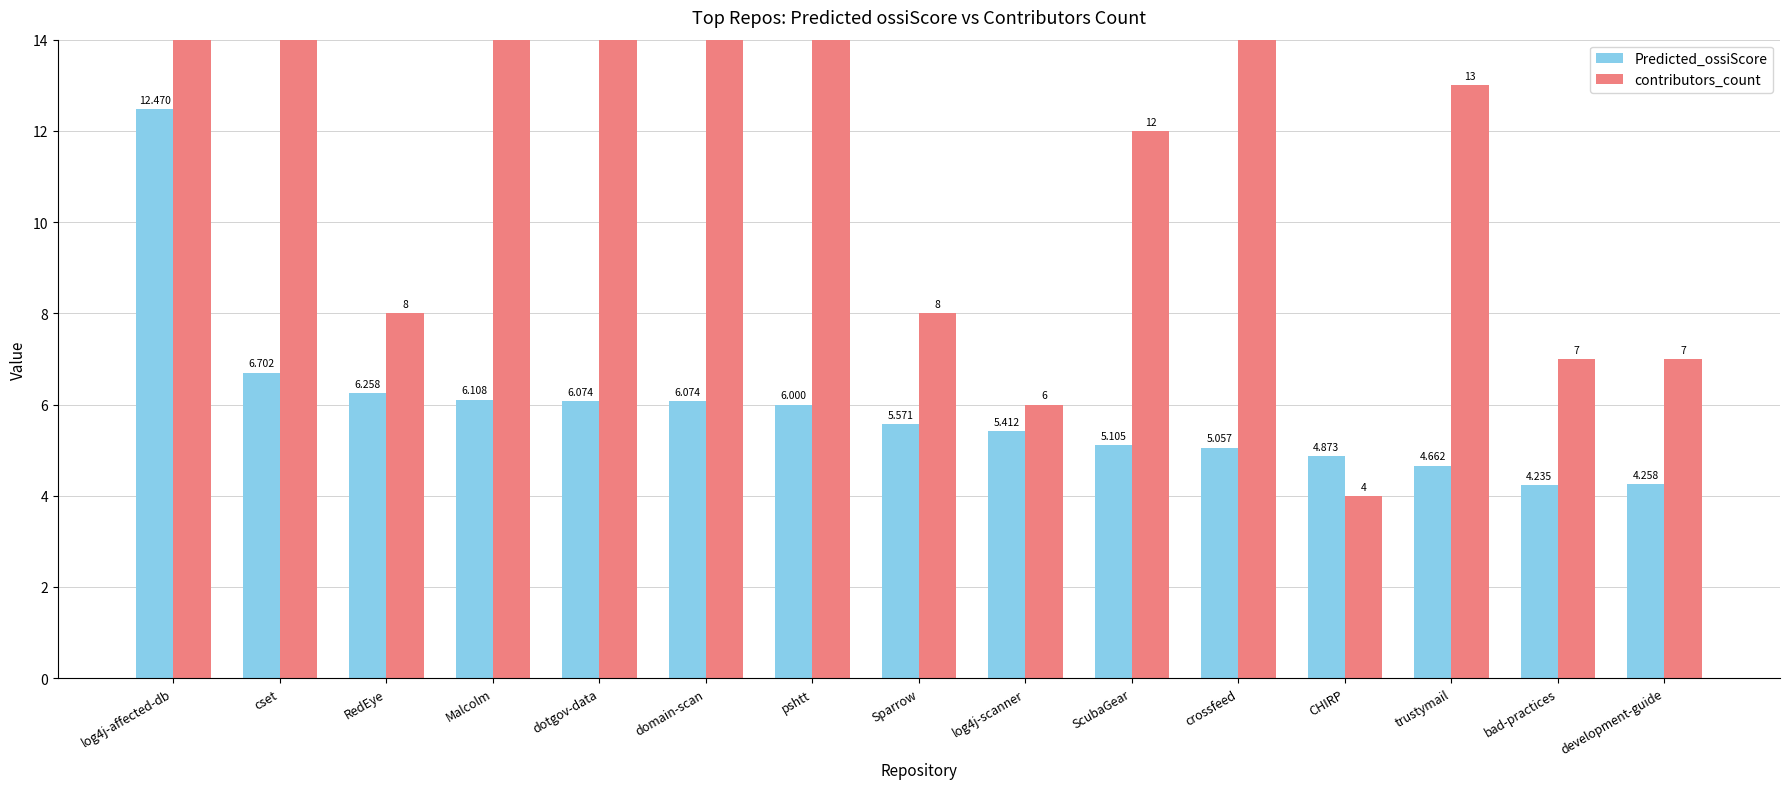

Which label corresponds to the largest value in the chart?

log4j-affected-db